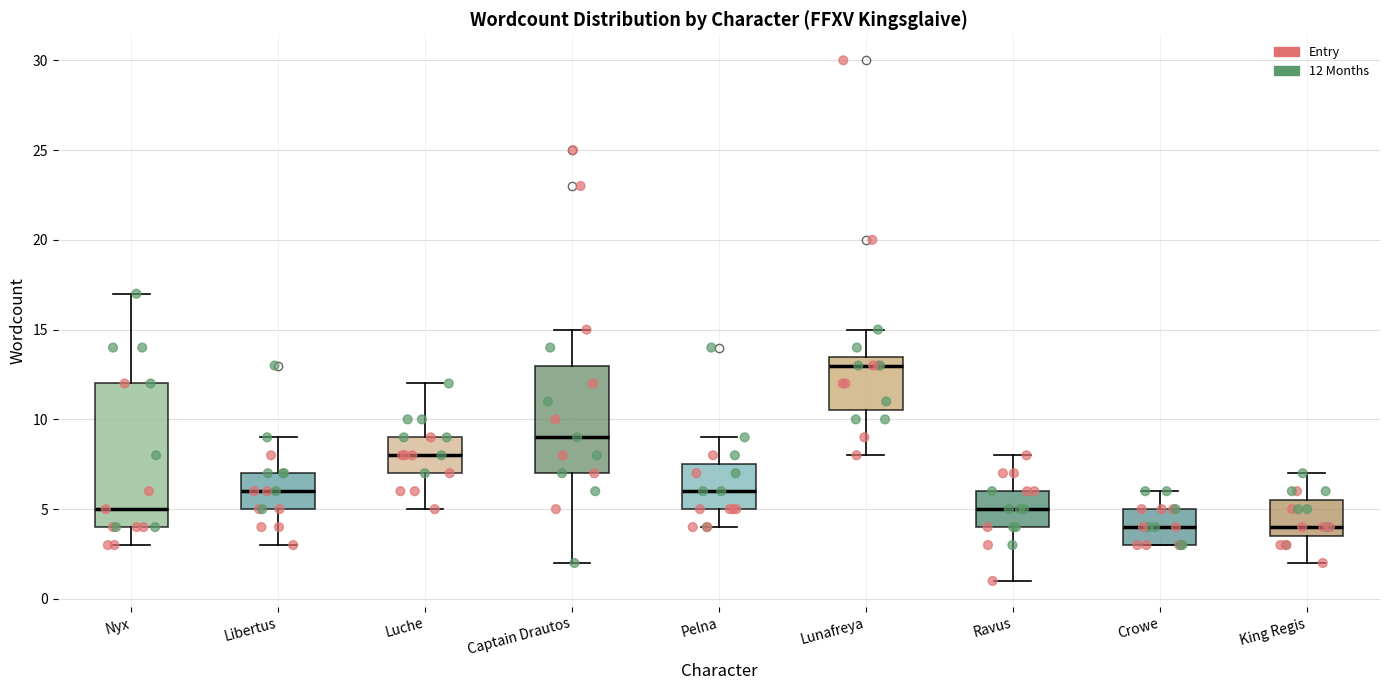

Which box has the highest median line?

Lunafreya